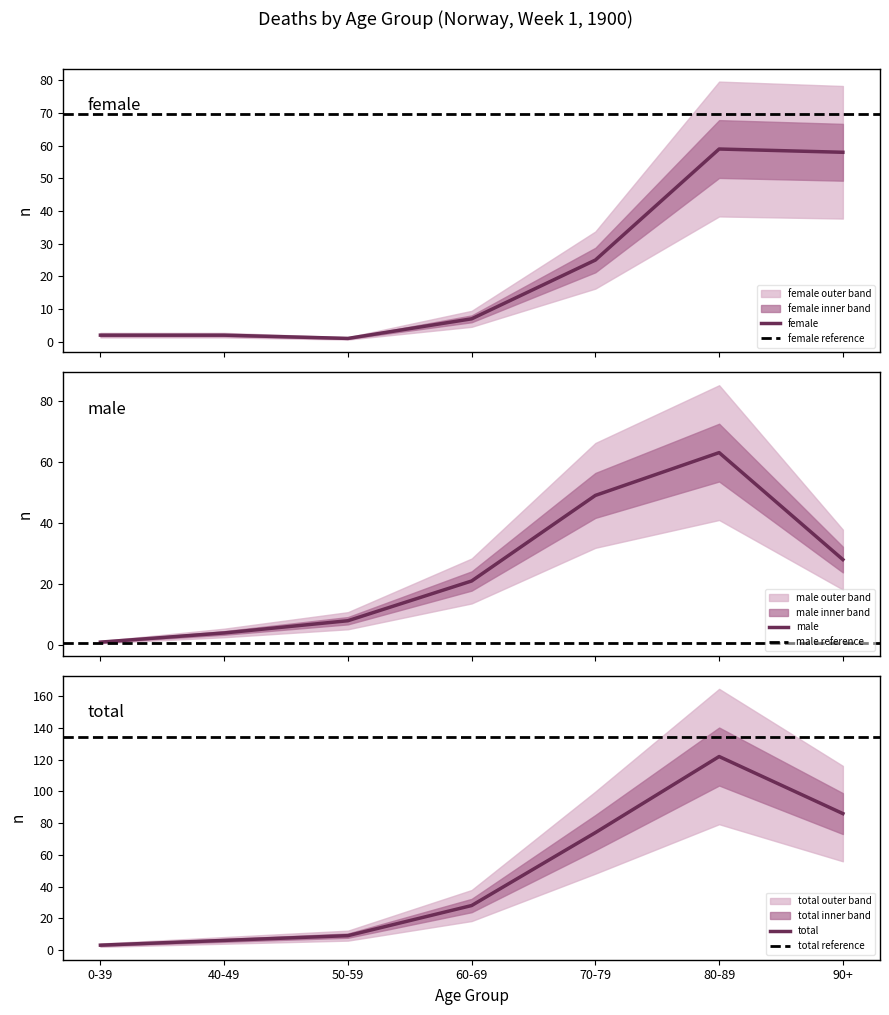

Does the chart have visible grid lines?

No